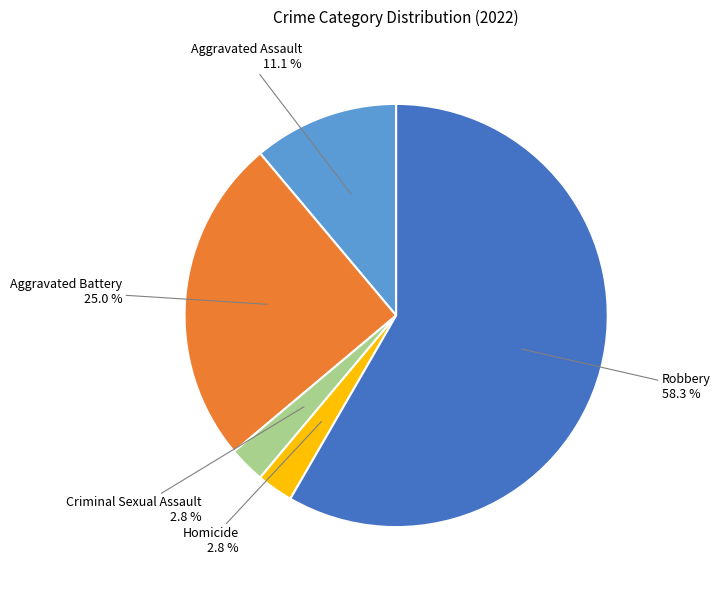

Which slice represents more than half of the pie?

Robbery